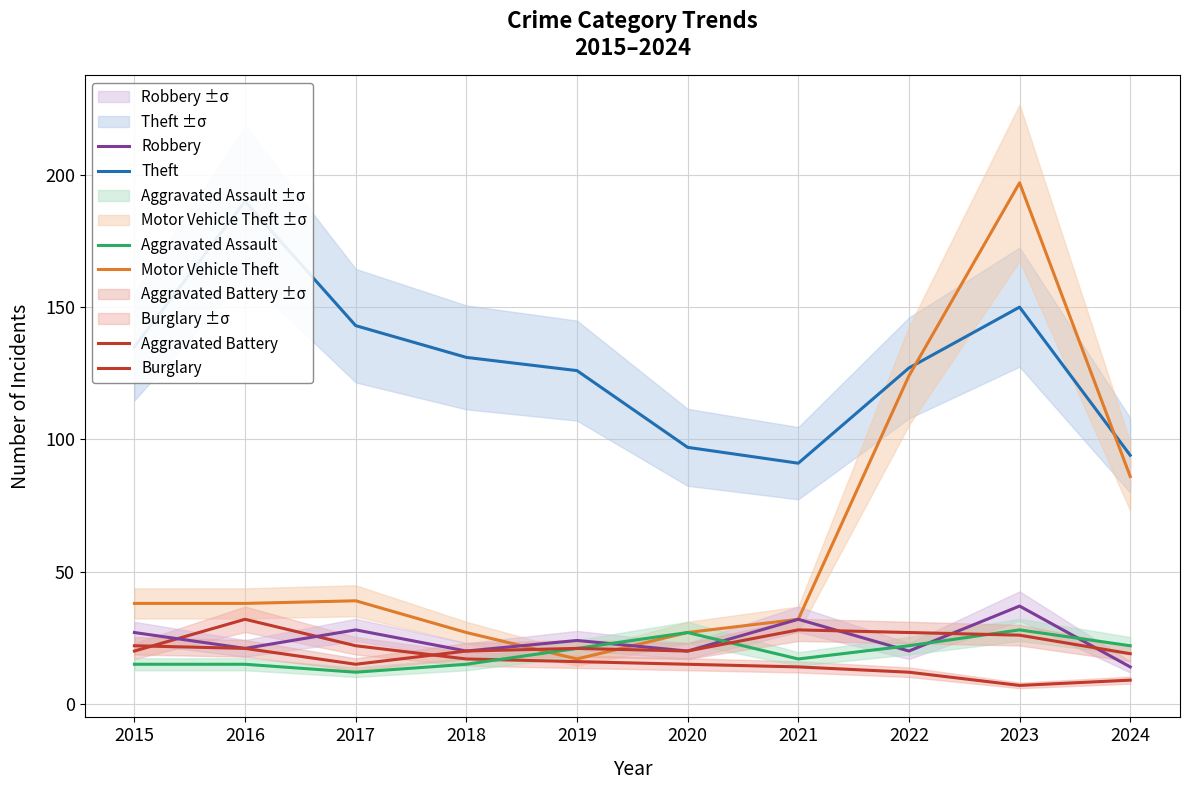

How many interior local valleys does the Motor Vehicle Theft series have?

1